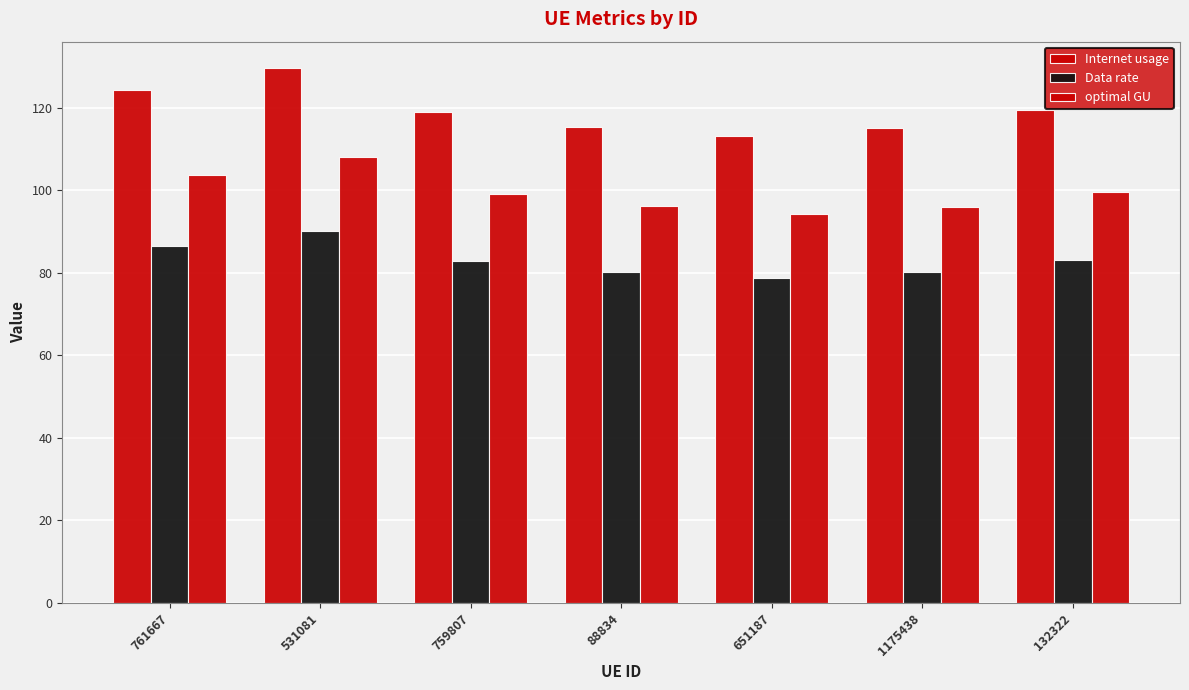

Are the bars horizontal?

No